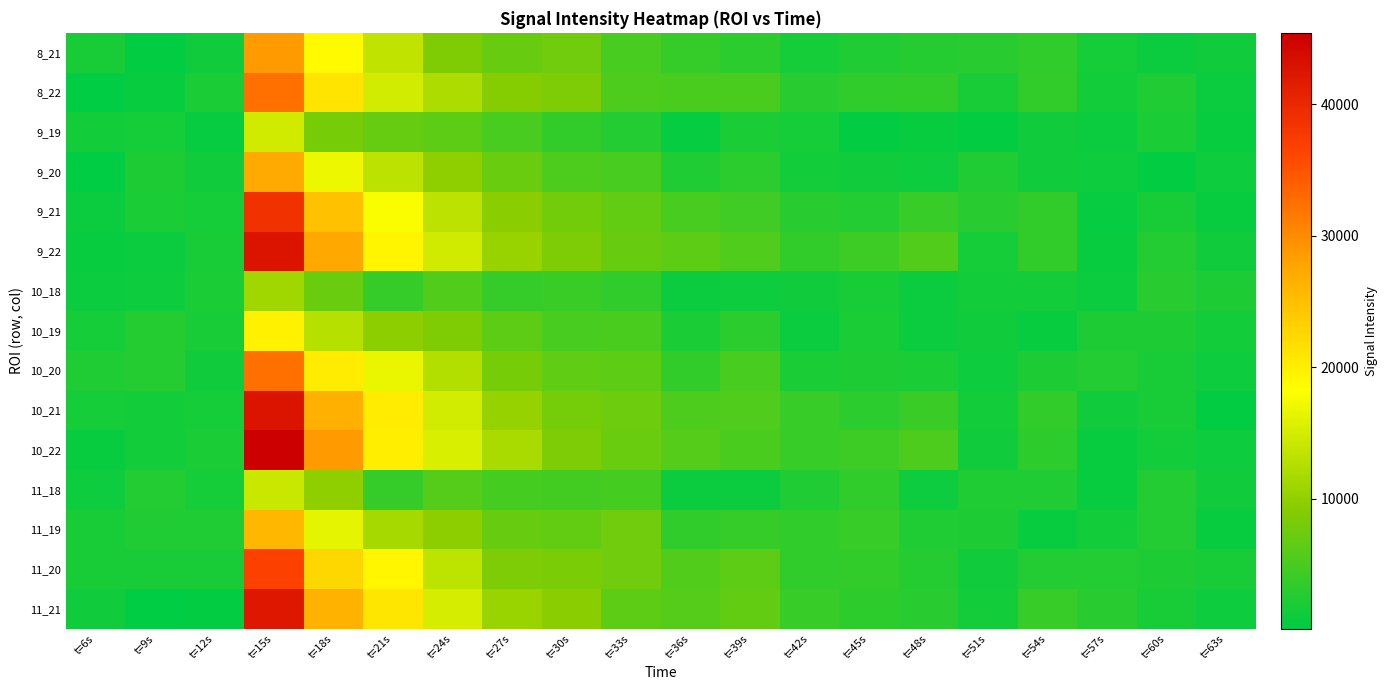

Reading left to right, list all the values displayed in this chart.

8_21: t=6s=1869.1	t=9s=426.3	t=12s=1211.0	t=15s=28767.3	t=18s=18719.2	t=21s=13464.5	t=24s=8714.6	t=27s=7156.8	t=30s=7602.0	t=33s=5020.9	t=36s=3743.5	t=39s=3074.9	t=42s=1570.1	t=45s=2387.9	t=48s=2654.1	t=51s=2864.8	t=54s=3418.5	t=57s=1665.8	t=60s=978.2	t=63s=1299.6
8_22: t=6s=114.5	t=9s=715.3	t=12s=1889.7	t=15s=32457.3	t=18s=21104.2	t=21s=14946.4	t=24s=12062.7	t=27s=9044.0	t=30s=8551.2	t=33s=5287.7	t=36s=5160.8	t=39s=5149.1	t=42s=2822.5	t=45s=3432.5	t=48s=3510.2	t=51s=1747.0	t=54s=3517.9	t=57s=1407.7	t=60s=2349.8	t=63s=919.7
9_19: t=6s=1382.5	t=9s=1701.3	t=12s=620.0	t=15s=14802.7	t=18s=8124.8	t=21s=6952.1	t=24s=6476.2	t=27s=4998.4	t=30s=3543.1	t=33s=2532.2	t=36s=552.3	t=39s=2031.3	t=42s=1700.1	t=45s=457.1	t=48s=745.5	t=51s=316.6	t=54s=1327.3	t=57s=988.2	t=60s=2029.5	t=63s=775.4
9_20: t=6s=163.7	t=9s=2101.8	t=12s=1268.4	t=15s=27260.7	t=18s=16764.6	t=21s=13177.1	t=24s=9850.4	t=27s=7259.5	t=30s=5289.7	t=33s=4975.1	t=36s=2355.7	t=39s=3015.0	t=42s=1421.0	t=45s=1297.0	t=48s=1063.4	t=51s=2365.3	t=54s=1295.6	t=57s=1153.5	t=60s=368.2	t=63s=1060.8
9_21: t=6s=842.9	t=9s=1897.8	t=12s=1548.3	t=15s=38715.9	t=18s=24886.4	t=21s=17866.3	t=24s=13040.4	t=27s=9468.6	t=30s=7750.9	t=33s=6768.5	t=36s=4905.5	t=39s=4475.5	t=42s=2788.0	t=45s=2565.8	t=48s=3973.2	t=51s=2820.3	t=54s=3536.9	t=57s=594.0	t=60s=1733.3	t=63s=683.0
9_22: t=6s=773.6	t=9s=850.2	t=12s=1804.0	t=15s=42744.8	t=18s=27429.8	t=21s=19303.6	t=24s=14718.7	t=27s=10555.1	t=30s=8612.5	t=33s=7132.6	t=36s=6424.7	t=39s=5551.0	t=42s=3627.8	t=45s=4315.0	t=48s=5630.6	t=51s=1659.9	t=54s=3501.0	t=57s=806.8	t=60s=2489.7	t=63s=1213.4
10_18: t=6s=973.8	t=9s=1002.9	t=12s=1972.6	t=15s=11179.7	t=18s=7215.8	t=21s=3692.9	t=24s=5734.2	t=27s=3816.2	t=30s=4124.6	t=33s=3414.7	t=36s=911.4	t=39s=1064.5	t=42s=1322.1	t=45s=1746.6	t=48s=834.5	t=51s=1426.2	t=54s=1444.0	t=57s=867.4	t=60s=2871.5	t=63s=2214.2
10_19: t=6s=1707.8	t=9s=2598.2	t=12s=1804.9	t=15s=19594.5	t=18s=12818.8	t=21s=9595.7	t=24s=8692.0	t=27s=6366.0	t=30s=4992.4	t=33s=5154.0	t=36s=1942.3	t=39s=3000.4	t=42s=969.2	t=45s=1988.3	t=48s=853.7	t=51s=1291.8	t=54s=800.4	t=57s=2089.5	t=60s=2087.4	t=63s=1375.8
10_20: t=6s=2323.5	t=9s=2743.9	t=12s=1303.1	t=15s=32346.0	t=18s=20163.6	t=21s=16705.3	t=24s=12348.7	t=27s=8181.5	t=30s=6534.1	t=33s=6477.3	t=36s=3502.8	t=39s=4966.3	t=42s=1946.9	t=45s=2228.6	t=48s=1914.9	t=51s=1062.5	t=54s=2218.4	t=57s=2433.5	t=60s=1789.5	t=63s=1112.5
10_21: t=6s=1686.4	t=9s=1521.9	t=12s=1568.8	t=15s=42654.2	t=18s=26510.2	t=21s=20125.3	t=24s=14982.6	t=27s=10368.8	t=30s=7905.5	t=33s=7378.1	t=36s=5249.9	t=39s=5588.5	t=42s=3888.1	t=45s=3042.4	t=48s=4133.3	t=51s=1501.8	t=54s=3532.9	t=57s=1331.1	t=60s=1813.6	t=63s=352.8
10_22: t=6s=663.3	t=9s=1379.6	t=12s=1910.4	t=15s=45438.5	t=18s=28788.5	t=21s=19959.6	t=24s=15487.7	t=27s=11864.4	t=30s=8537.3	t=33s=7366.5	t=36s=5926.1	t=39s=5077.6	t=42s=3881.3	t=45s=4277.0	t=48s=5316.4	t=51s=1331.9	t=54s=3149.6	t=57s=808.8	t=60s=1523.3	t=63s=1004.2
11_18: t=6s=1149.7	t=9s=2537.9	t=12s=1550.9	t=15s=14185.0	t=18s=9684.3	t=21s=3695.6	t=24s=5826.2	t=27s=4847.6	t=30s=4639.6	t=33s=4894.5	t=36s=993.2	t=39s=824.9	t=42s=2252.3	t=45s=3380.6	t=48s=1108.9	t=51s=2287.8	t=54s=2398.4	t=57s=726.1	t=60s=2546.6	t=63s=1265.8
11_19: t=6s=1753.3	t=9s=2325.8	t=12s=2330.3	t=15s=25828.1	t=18s=16369.0	t=21s=11618.4	t=24s=9533.4	t=27s=7173.8	t=30s=6678.7	t=33s=7648.6	t=36s=3352.1	t=39s=3770.7	t=42s=3384.8	t=45s=3971.6	t=48s=2352.9	t=51s=2149.5	t=54s=647.9	t=57s=1417.4	t=60s=2419.8	t=63s=697.1
11_20: t=6s=1801.8	t=9s=1845.1	t=12s=1767.9	t=15s=36795.8	t=18s=22443.2	t=21s=19060.1	t=24s=13303.0	t=27s=8453.2	t=30s=8391.1	t=33s=7567.9	t=36s=5604.9	t=39s=6424.7	t=42s=3322.4	t=45s=3649.5	t=48s=2674.5	t=51s=1306.0	t=54s=2419.4	t=57s=2458.7	t=60s=2196.6	t=63s=1790.5
11_21: t=6s=1346.0	t=9s=176.6	t=12s=320.0	t=15s=42205.4	t=18s=26445.8	t=21s=20960.7	t=24s=15073.7	t=27s=10600.2	t=30s=9444.4	t=33s=6389.5	t=36s=5929.7	t=39s=6690.2	t=42s=3886.6	t=45s=3149.2	t=48s=2921.8	t=51s=1361.8	t=54s=3880.0	t=57s=2782.4	t=60s=1726.9	t=63s=1102.0